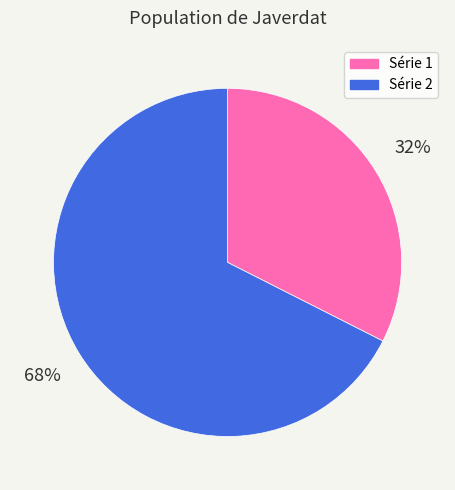

True or false: Série 1 accounts for 32% of the total.

True